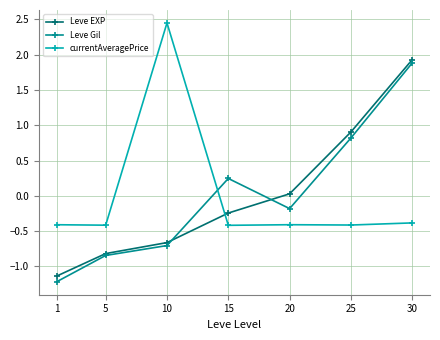

Which label corresponds to the largest value in the chart?

10